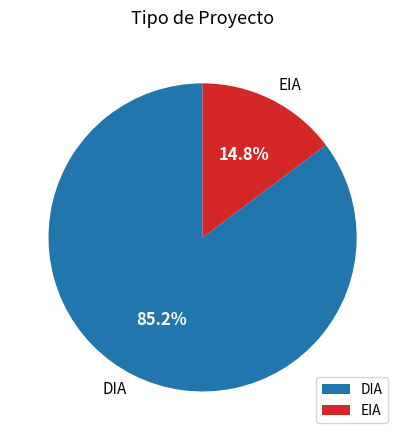

What is the majority slice?

DIA